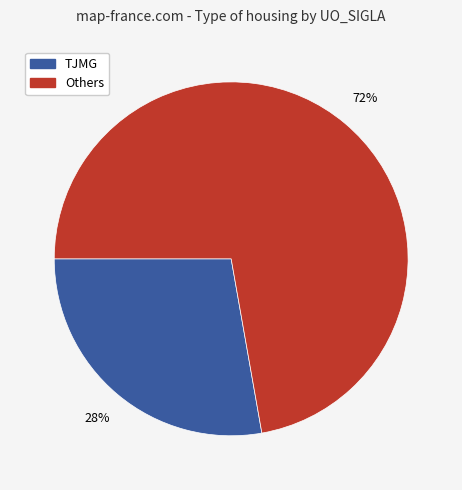

The Others slice represents 72% of the pie. True or false?

True